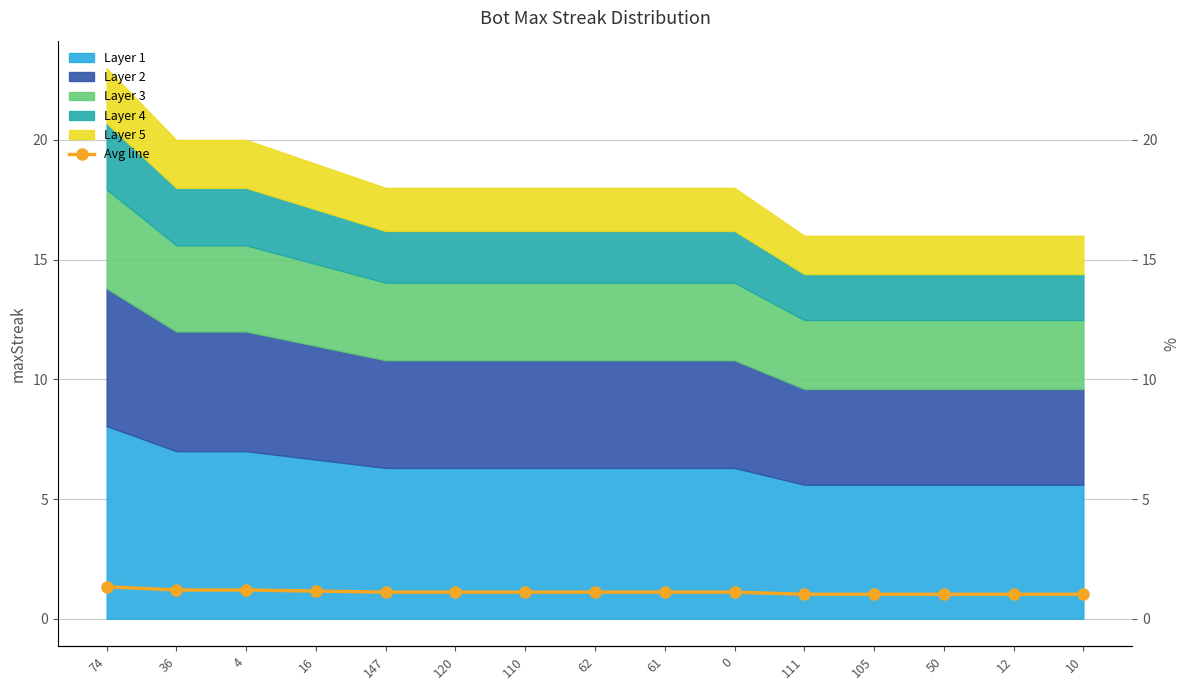

Where is the data nearest to the value 1?

111